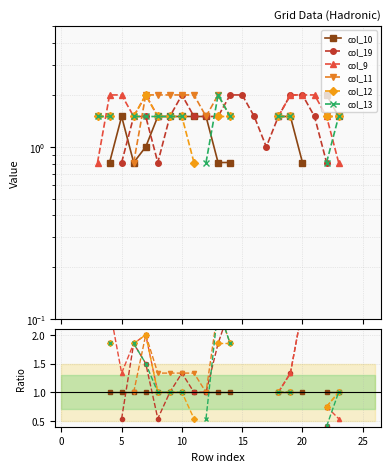

How many distinct data groups are displayed?

6